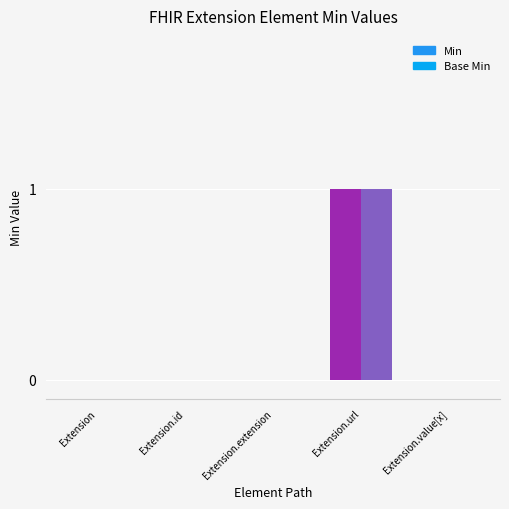

What is the difference between the maximum and minimum values in the Base Min series?

1